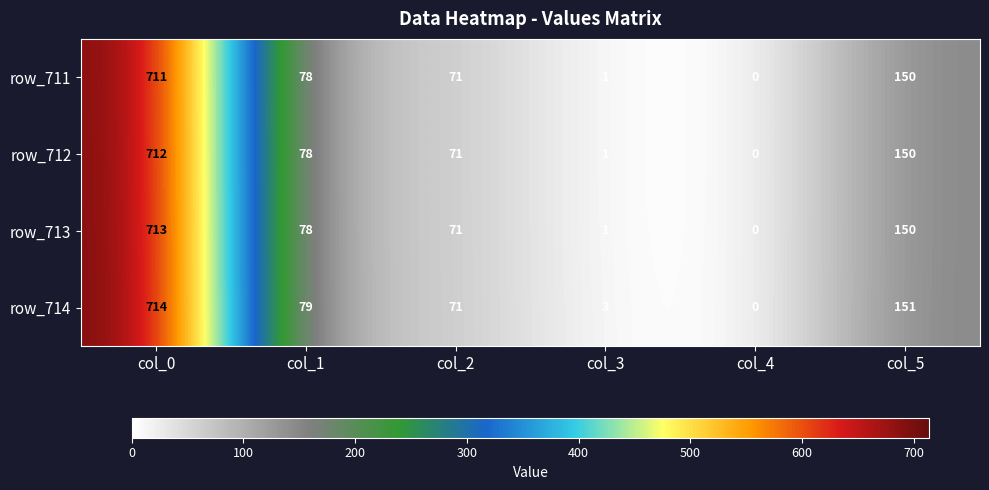

How many series are shown in this chart?

4